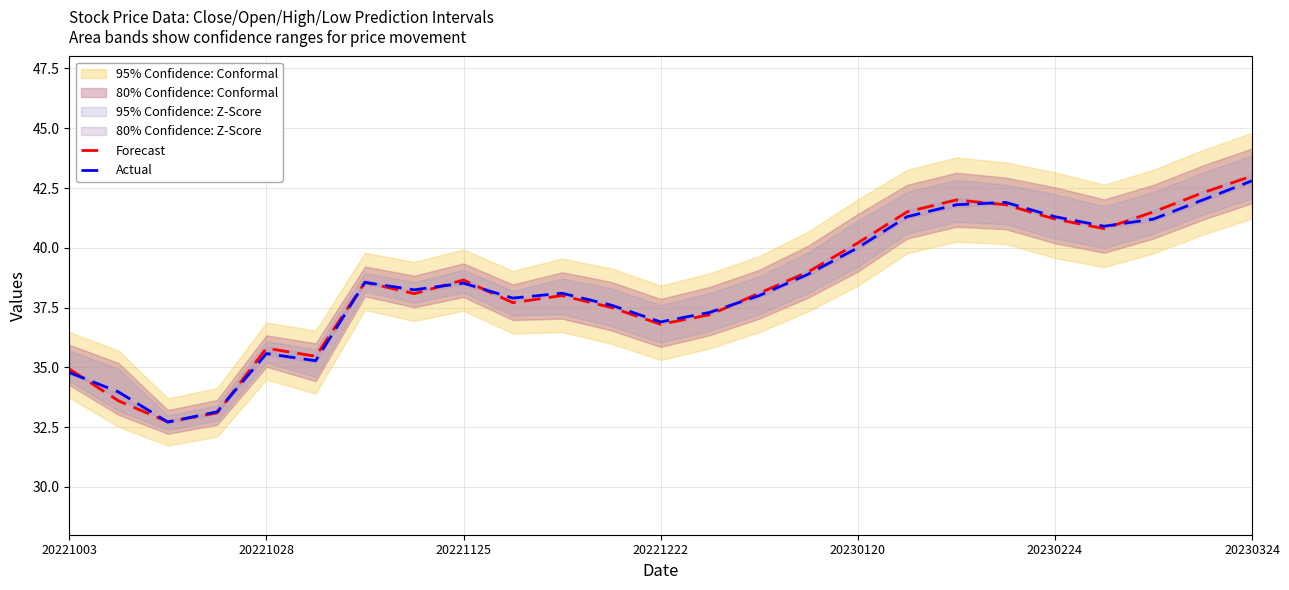

How many lines are shown in the chart?

2